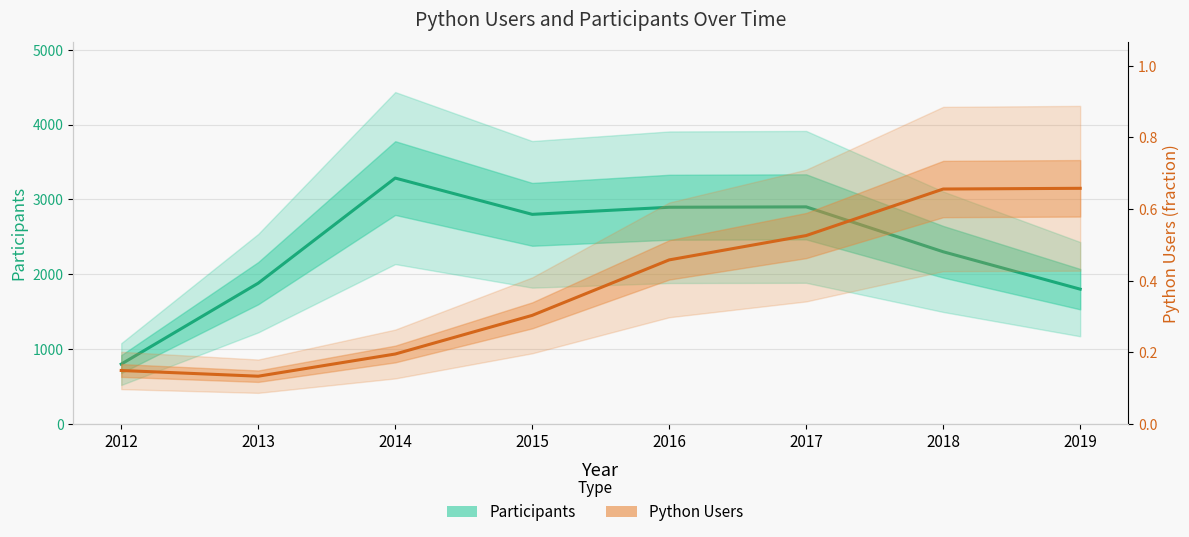

At which category does Python Users reach its first local valley?

2013